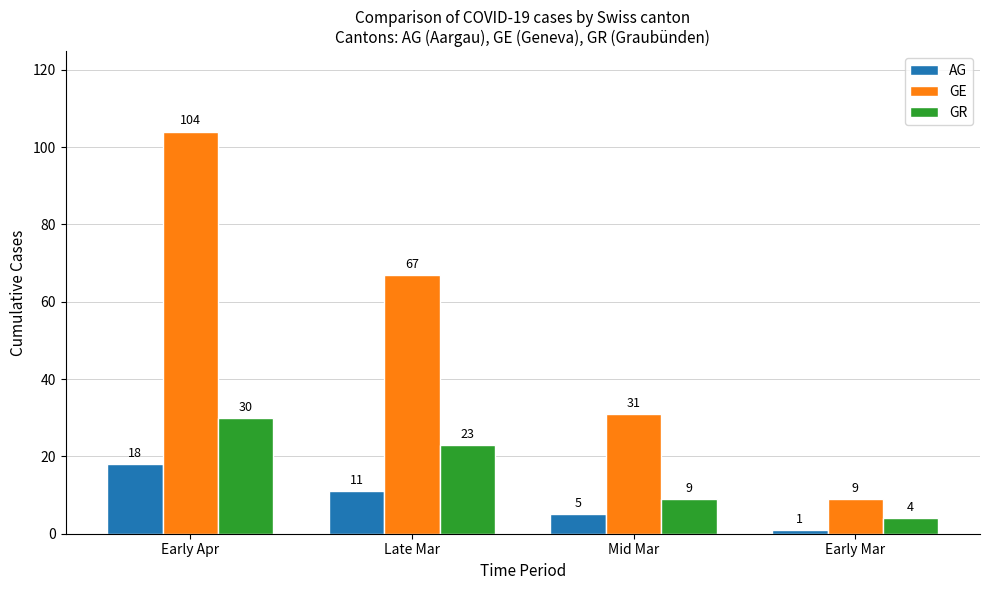

What is the sum of the AG values at Late Mar and Early Mar?

12